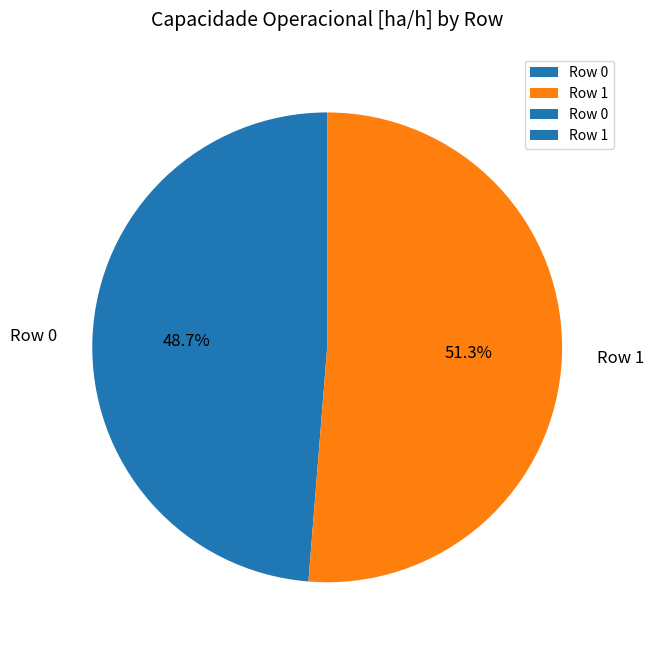

Does Row 1 account for over 50% of the chart?

Yes